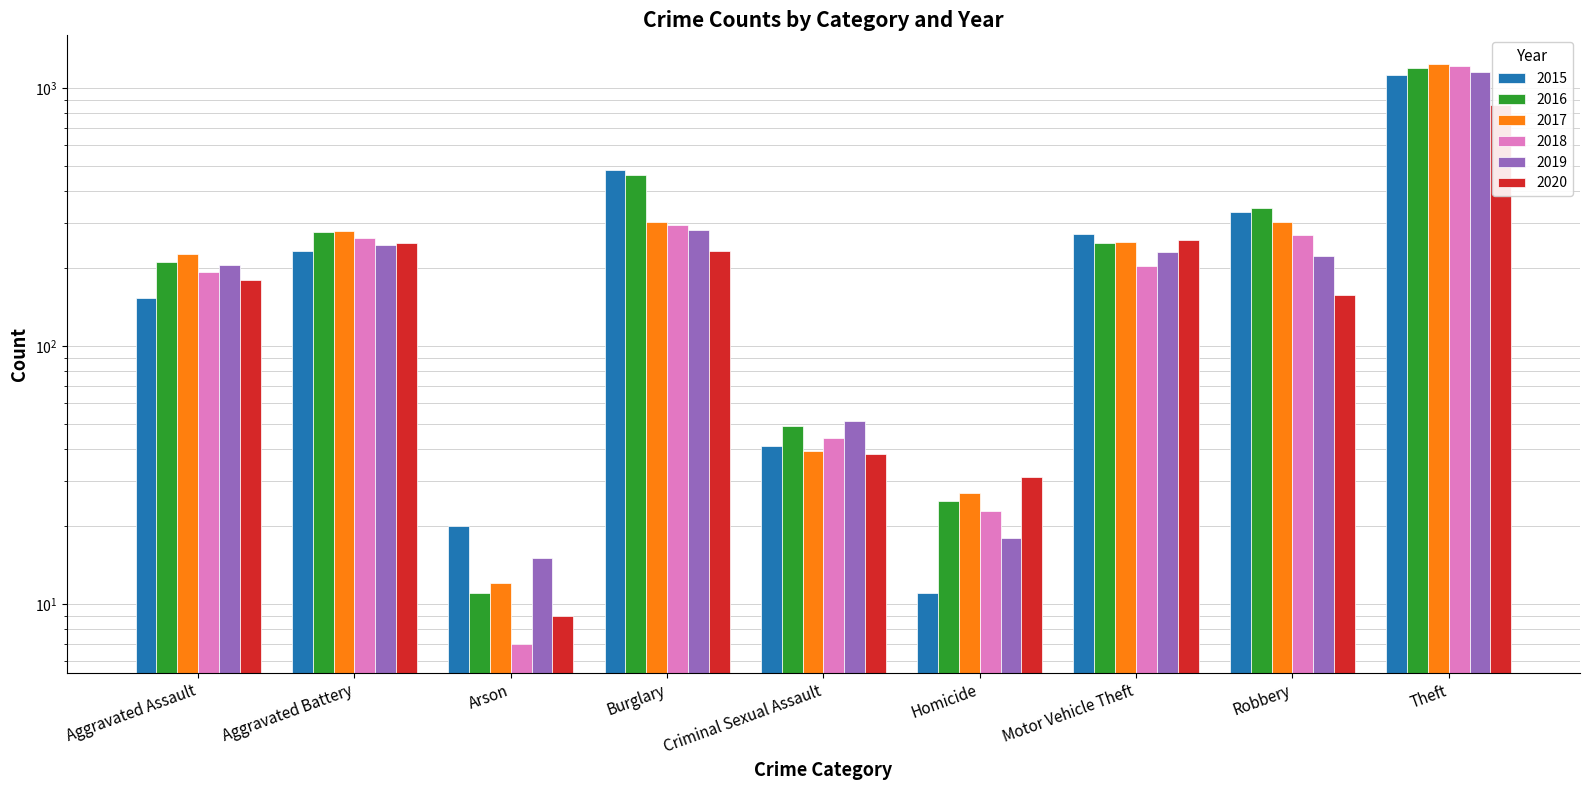

How many series are shown in this chart?

6